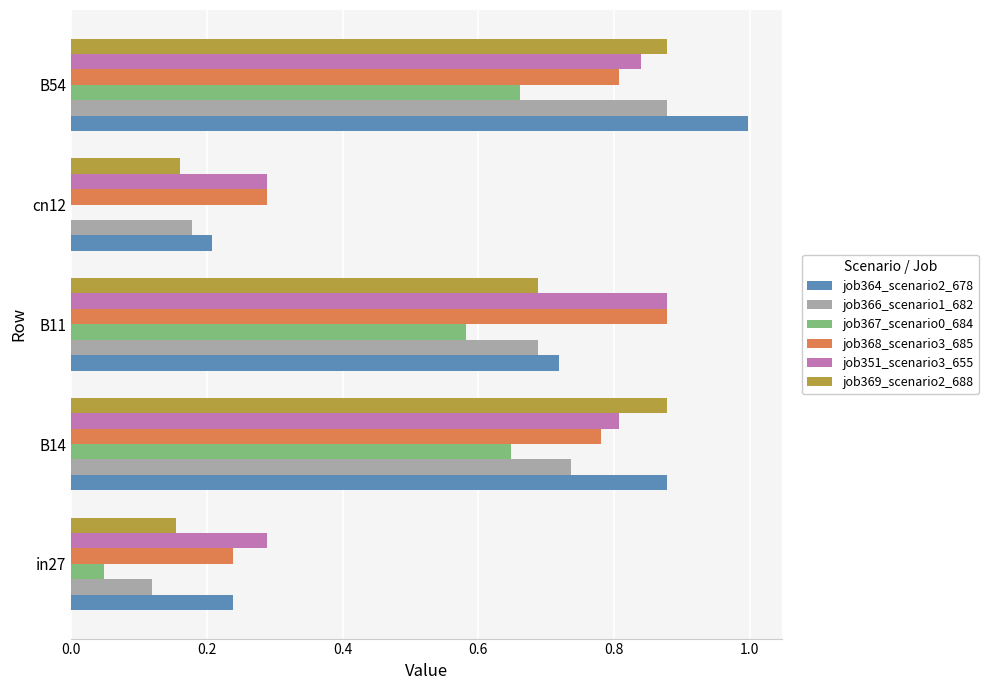

The value of job367_scenario0_684 at cn12 is 0.0. True or false?

True